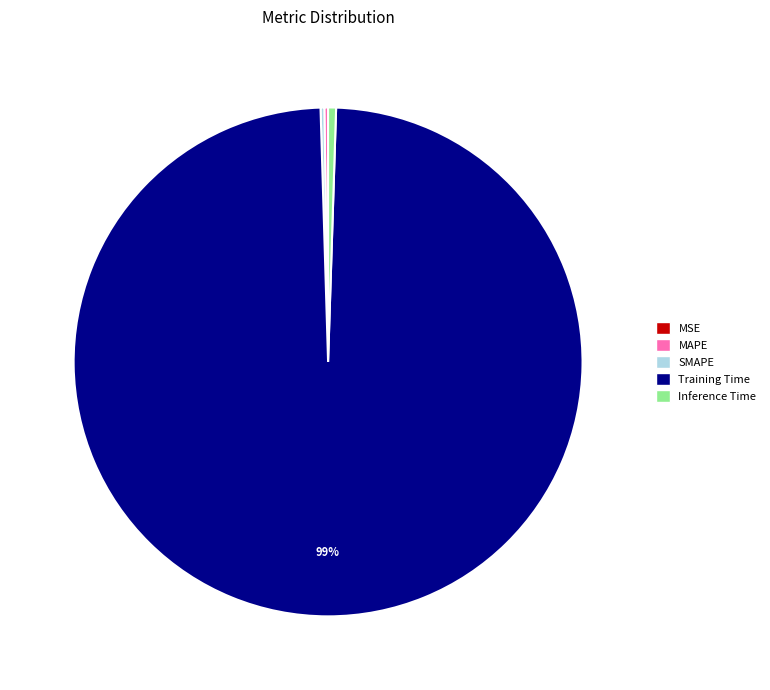

To the nearest percent, what is the average slice percentage?

20%